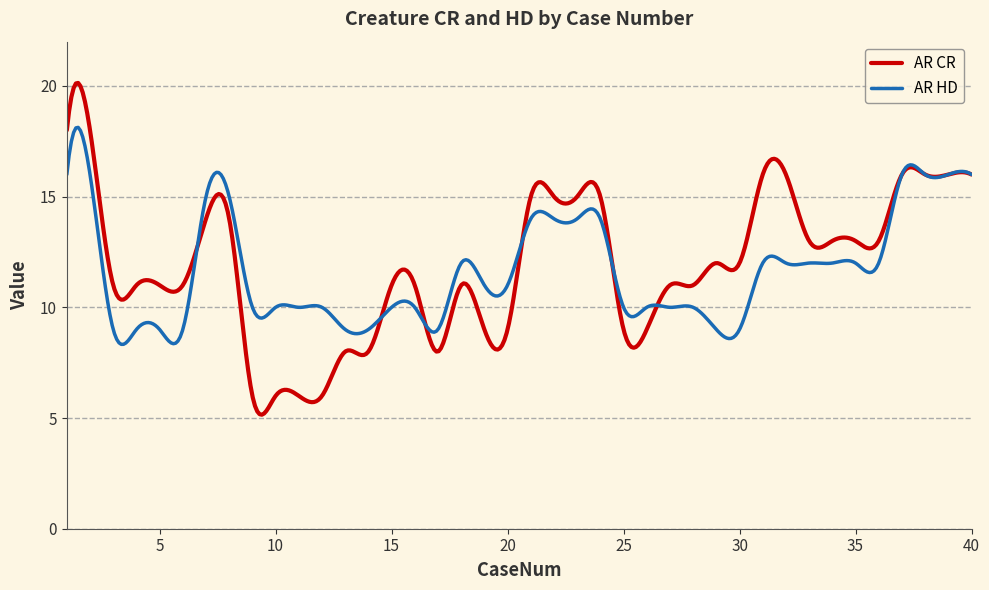

Which series has the widest spread of values?

AR CR